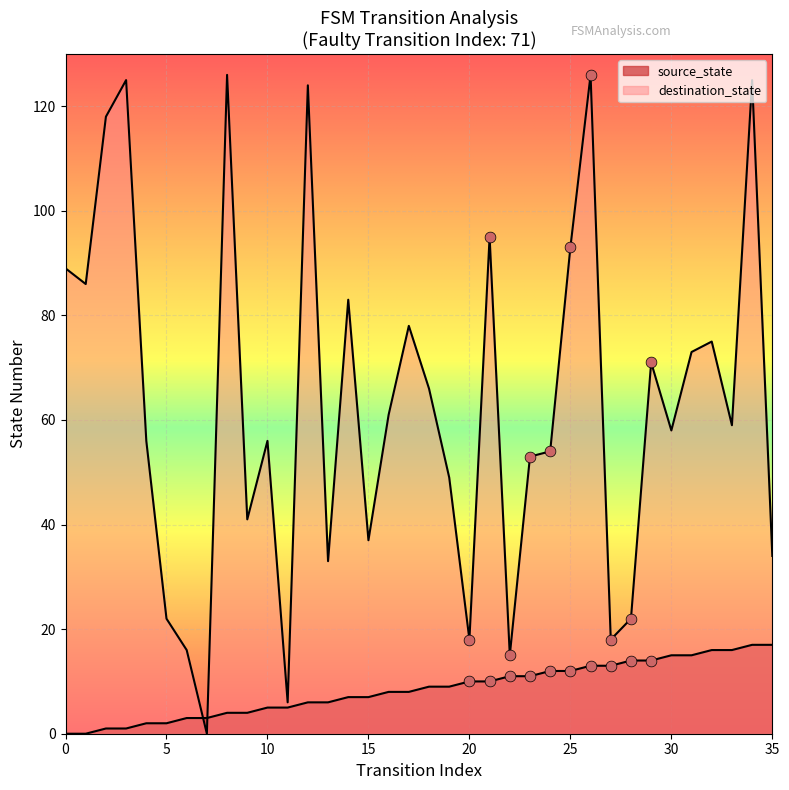

Which series has the largest total across all categories?

destination_state